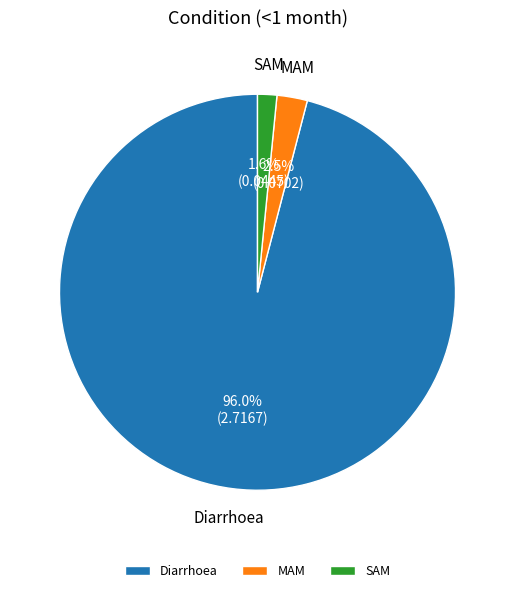

Is there any slice that represents more than half of the pie?

Yes